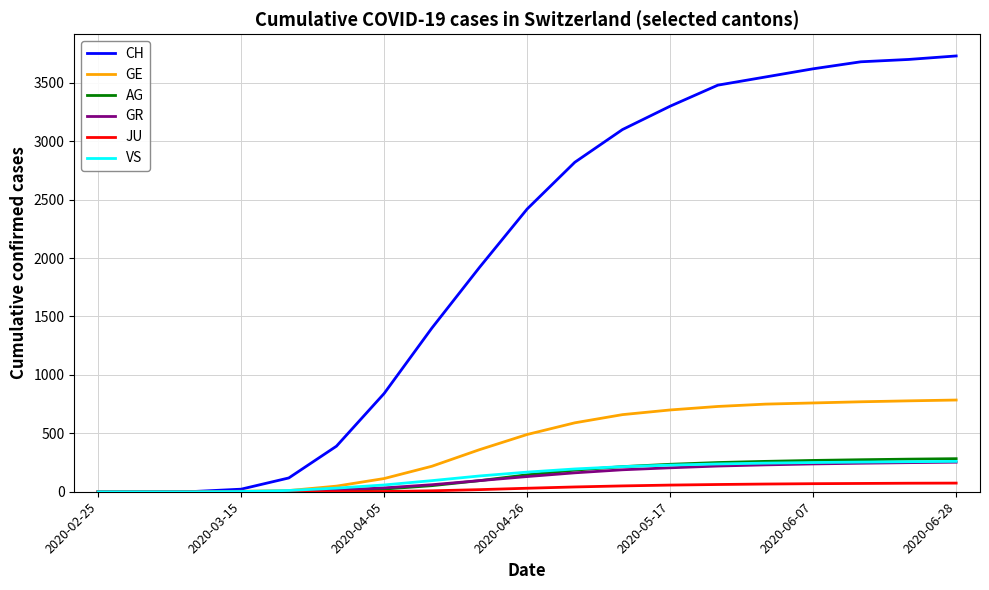

What is the maximum value shown in the chart?

3730